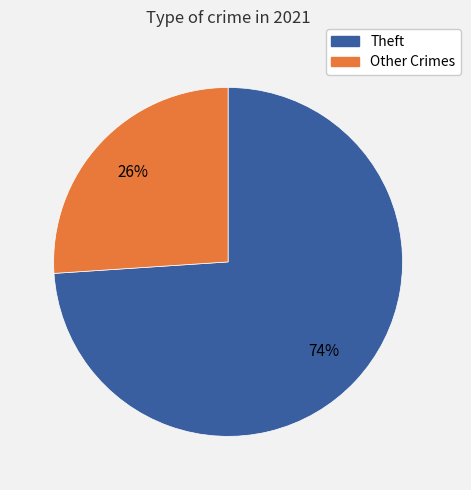

Does any single category account for the majority?

Yes